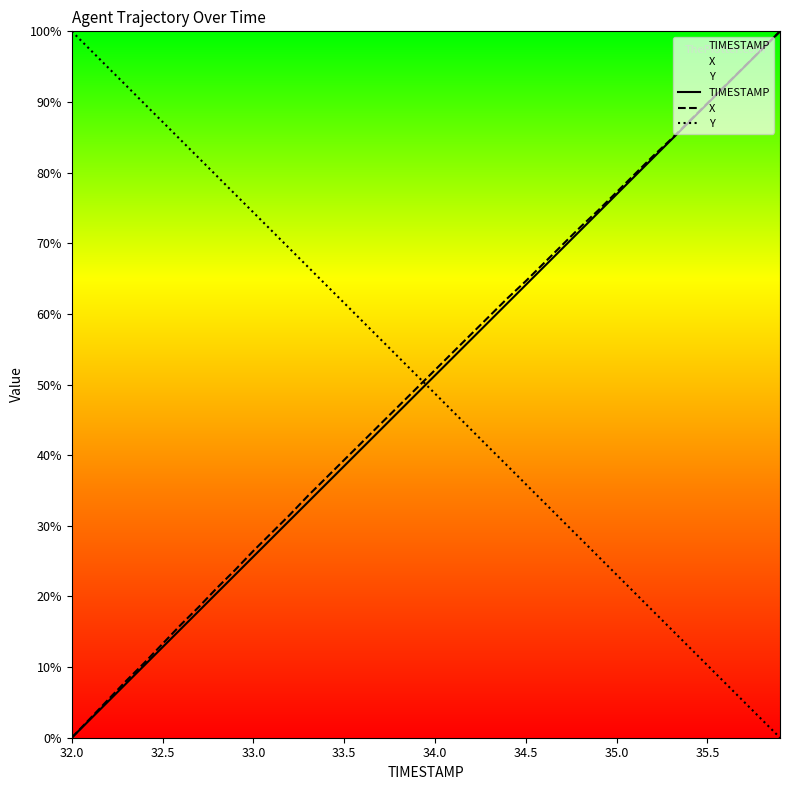

True or false: Y and X intersect in this chart.

True